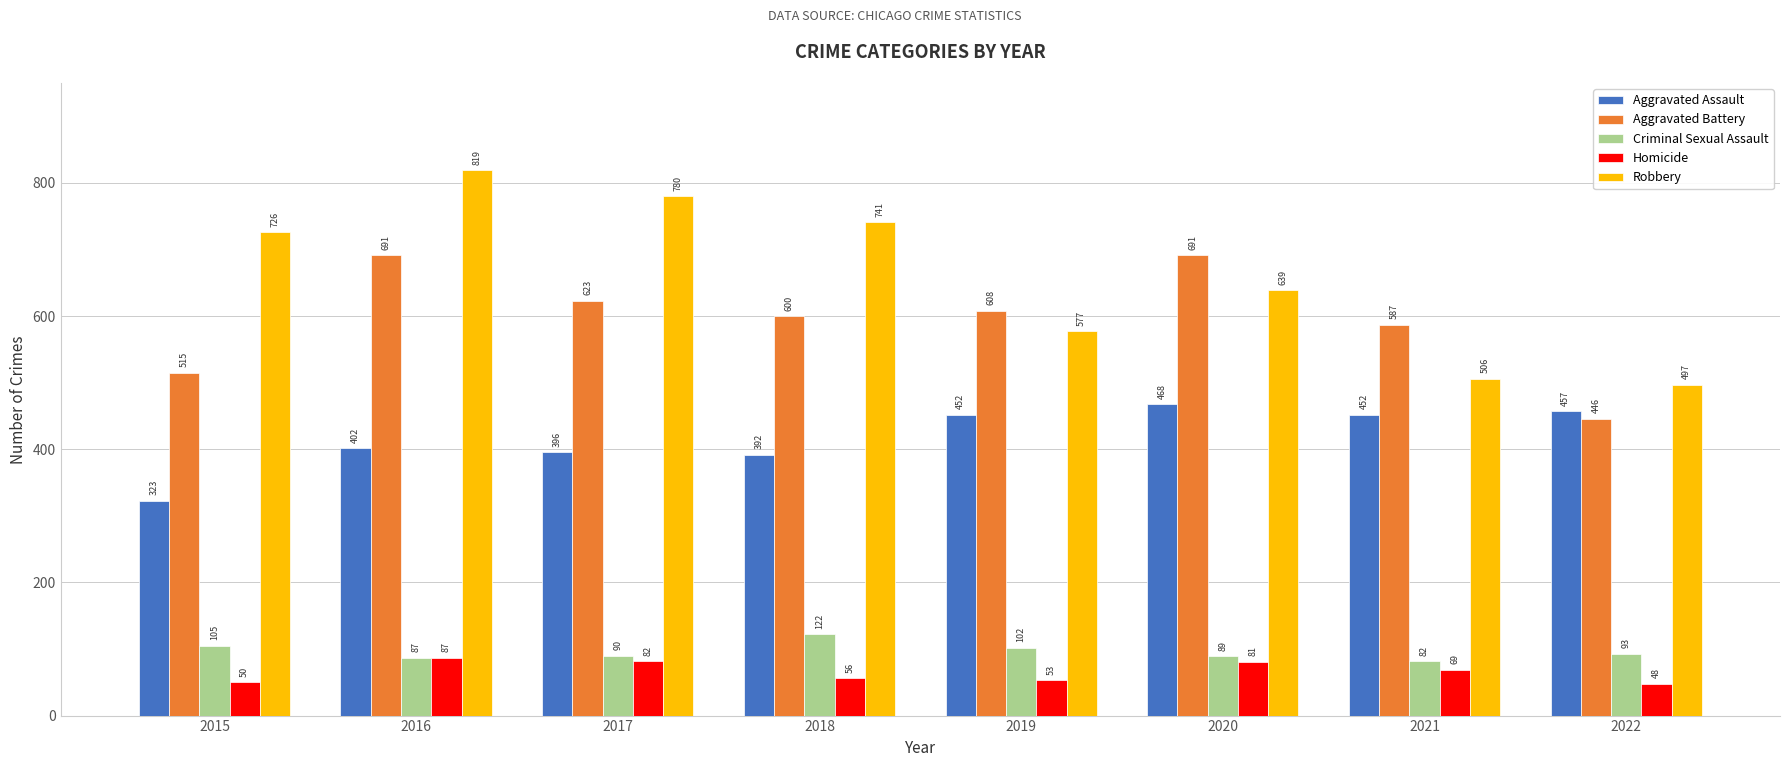

What is the total value across all series at 2017?

1971